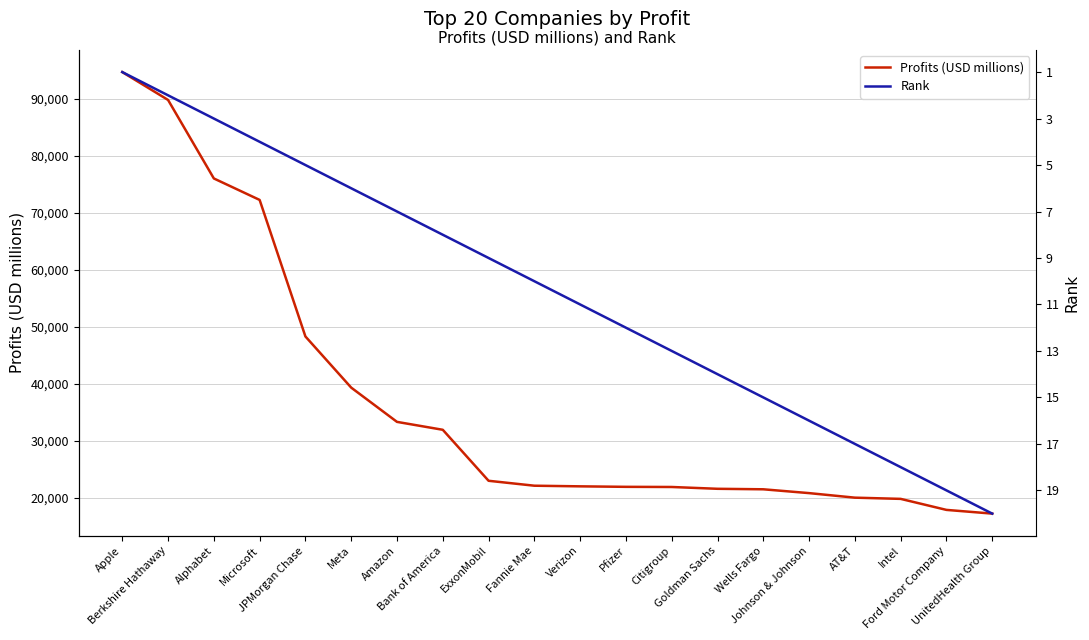

True or false: Rank has more than 0 interior local peaks.

False